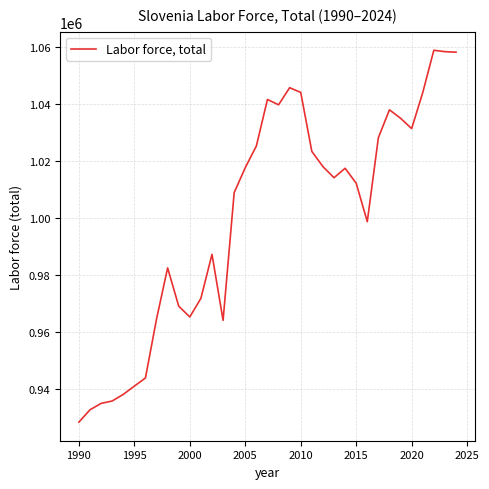

What is the difference between the maximum and minimum values?

130649